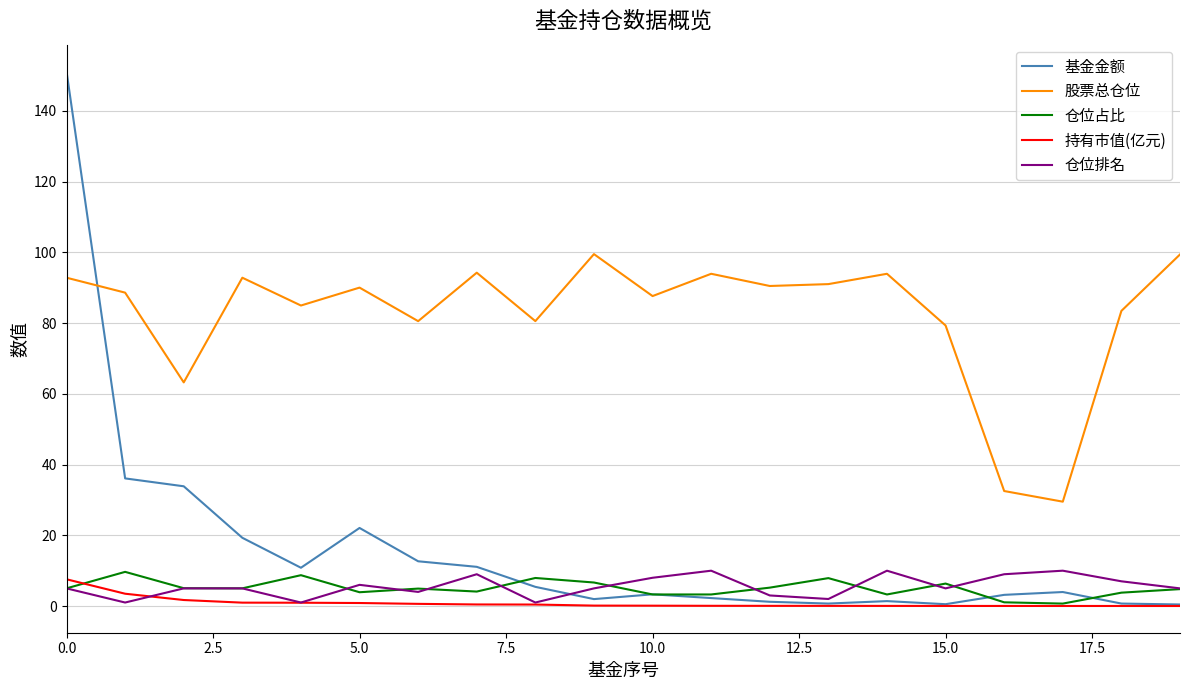

Which series has the largest total across all categories?

股票总仓位